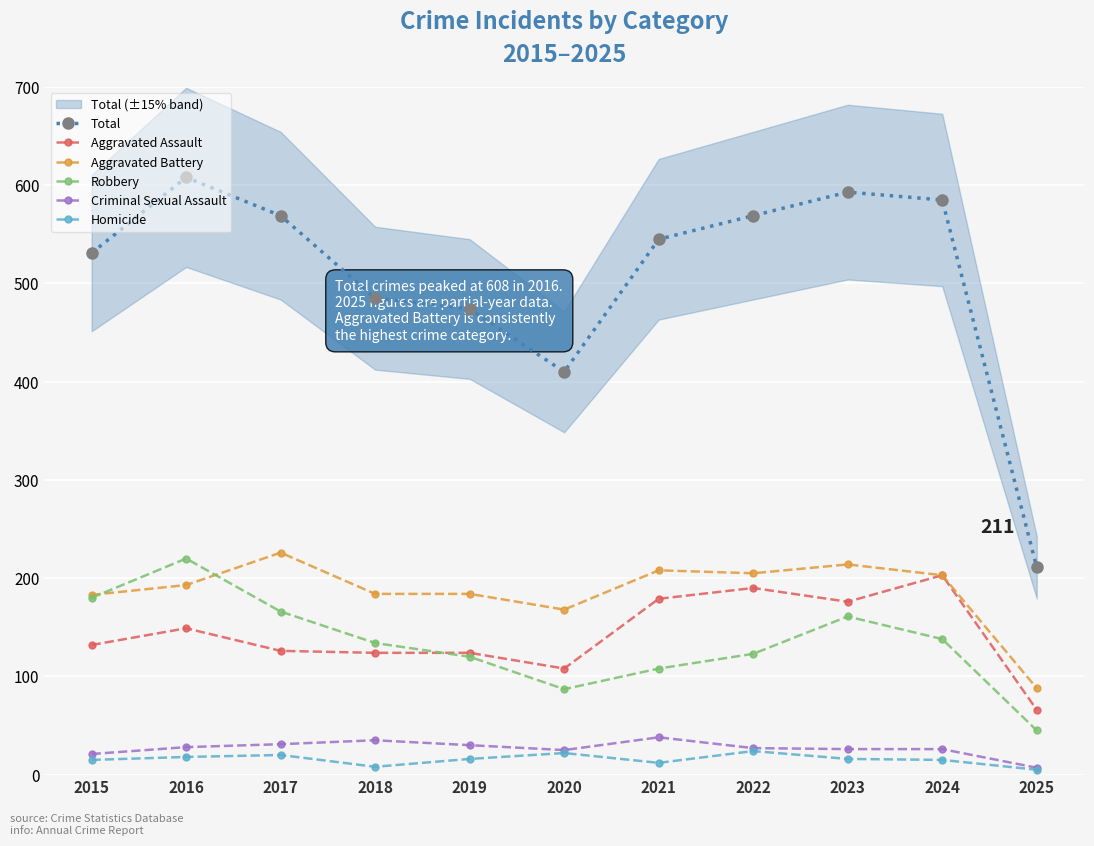

Is this an area chart (filled region under the line)?

No